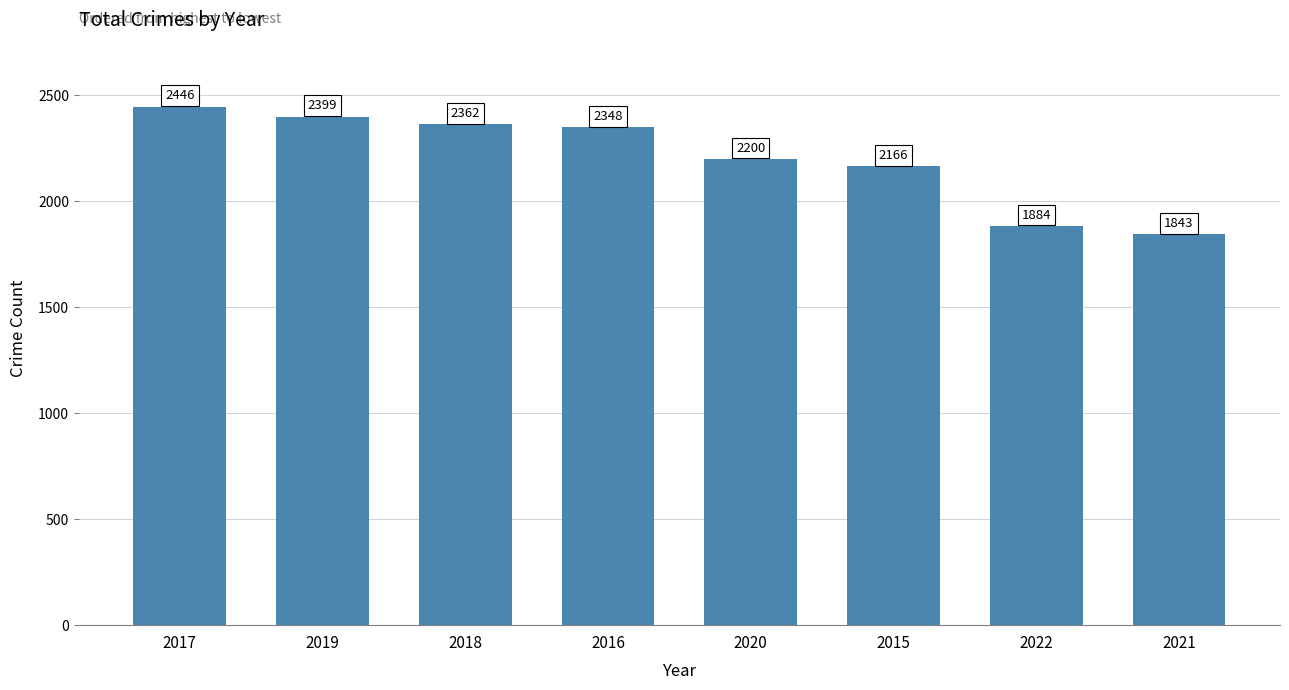

What is the maximum value shown in the chart?

2446